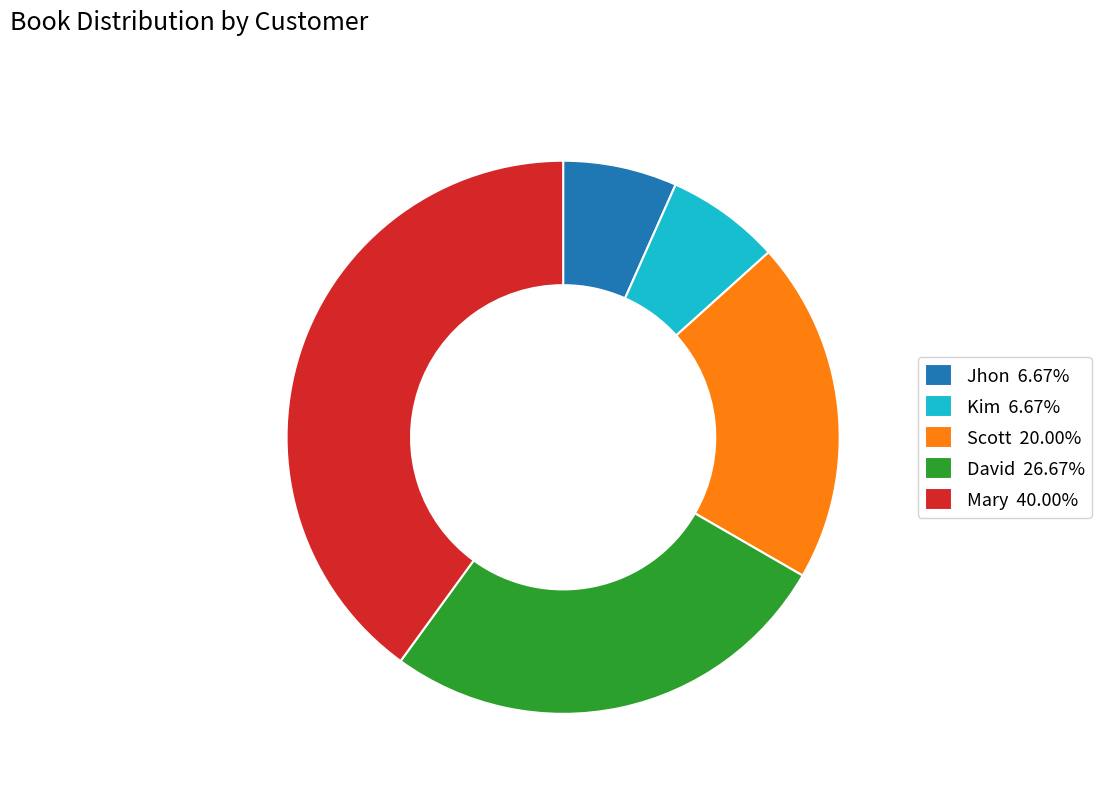

Is Jhon the majority of the pie?

No